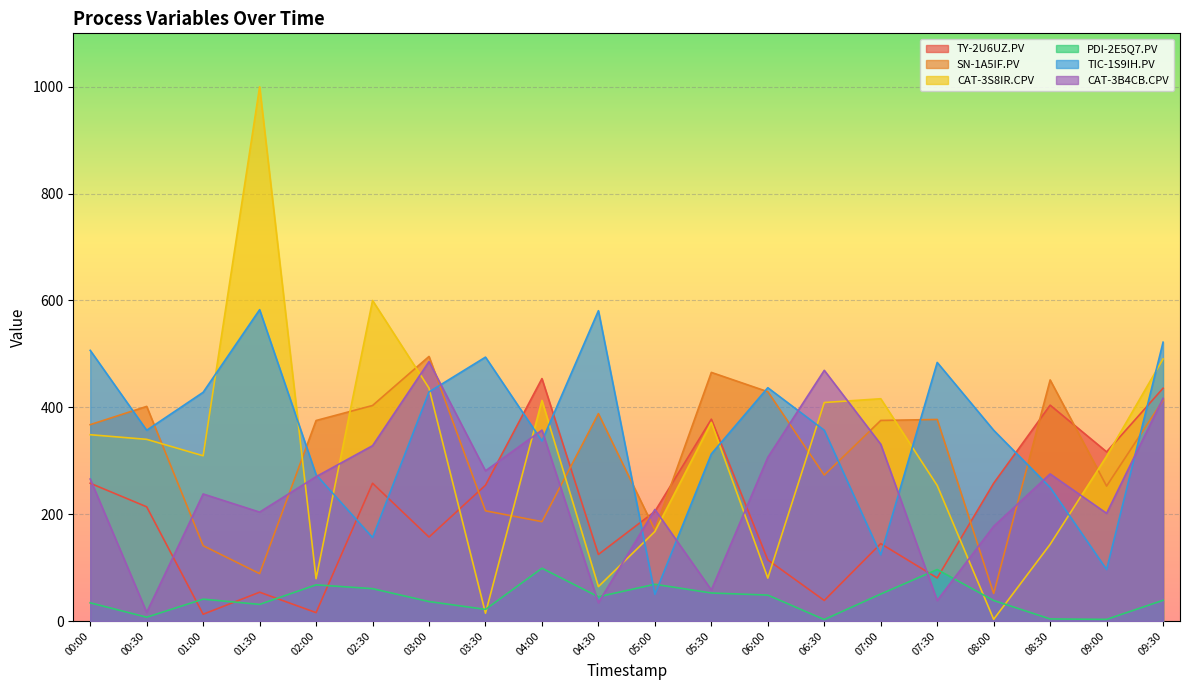

True or false: PDI-2E5Q7.PV and SN-1A5IF.PV cross at least once.

False